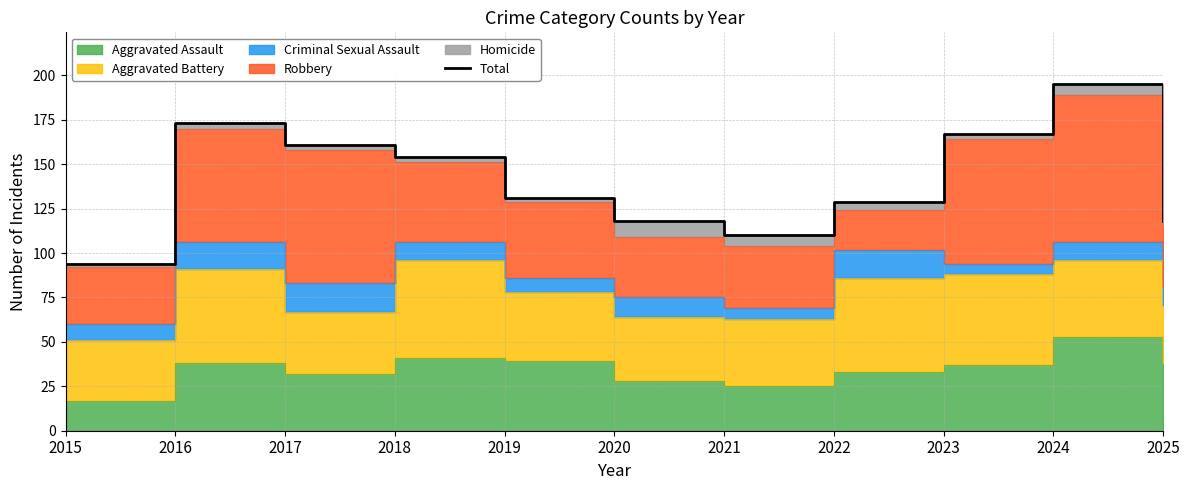

True or false: the data shows 62 at 2022.

False